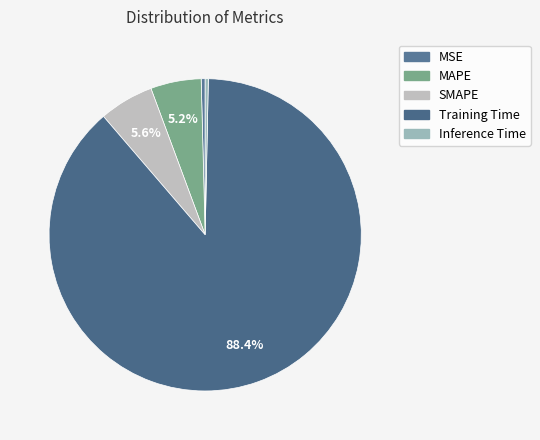

What is the largest slice in the pie chart?

Training Time